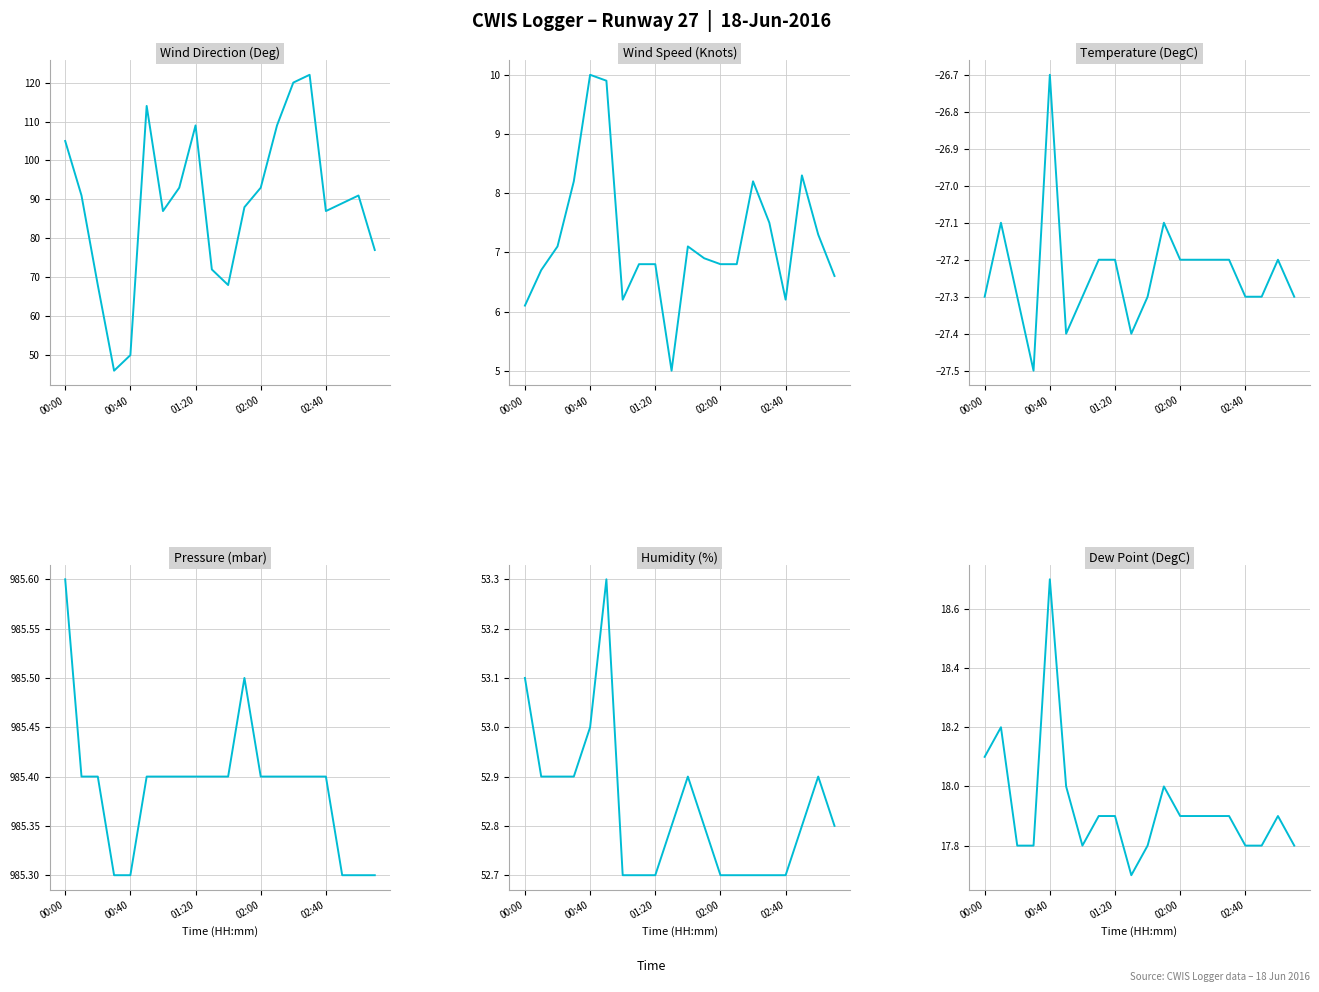

What position from the right is 00:00?

20